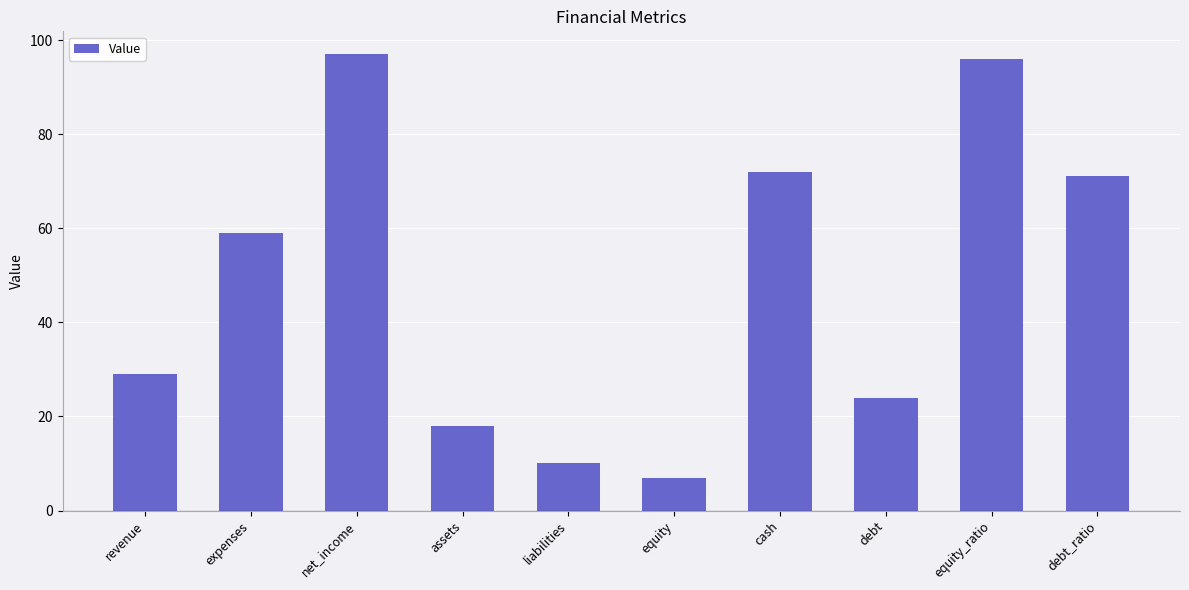

Reading left to right, list all the values displayed in this chart.

29	59	97	18	10	7	72	24	96	71